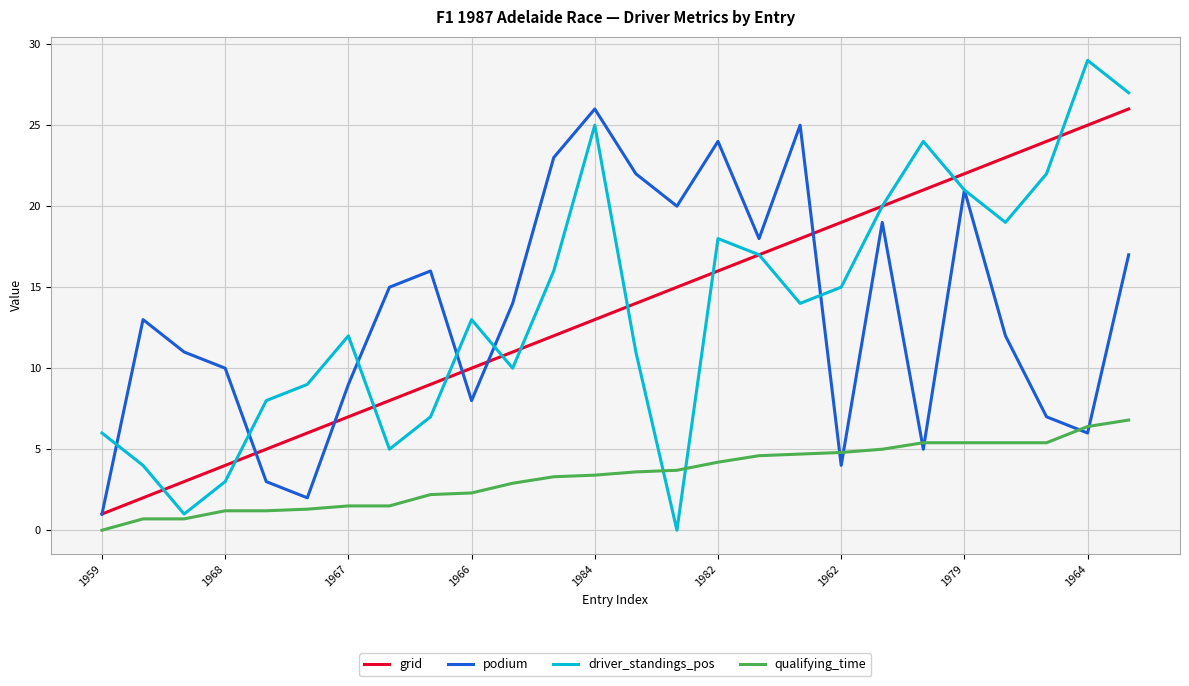

What is the minimum value for grid?

1.0